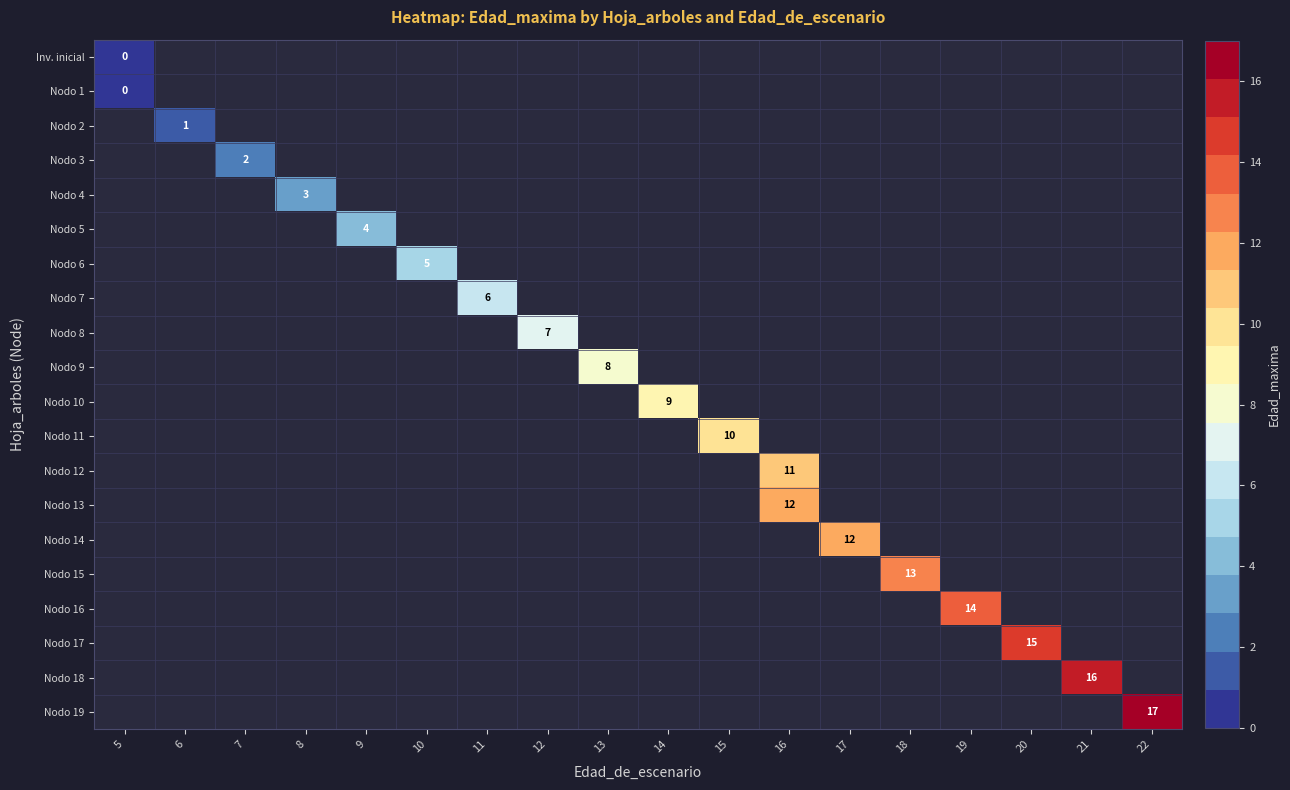

The Nodo 5 series shows 5 at 9. True or false?

False